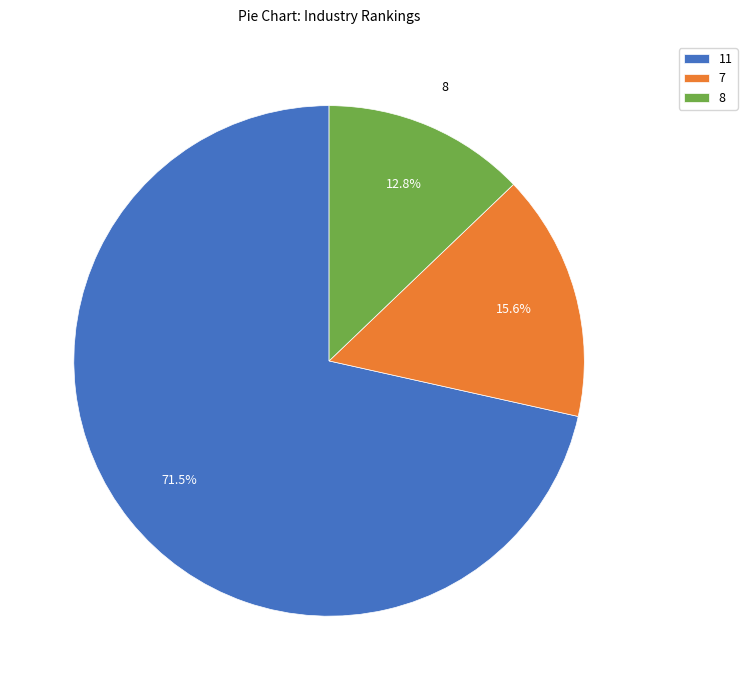

Which category has the smallest portion of the pie?

8